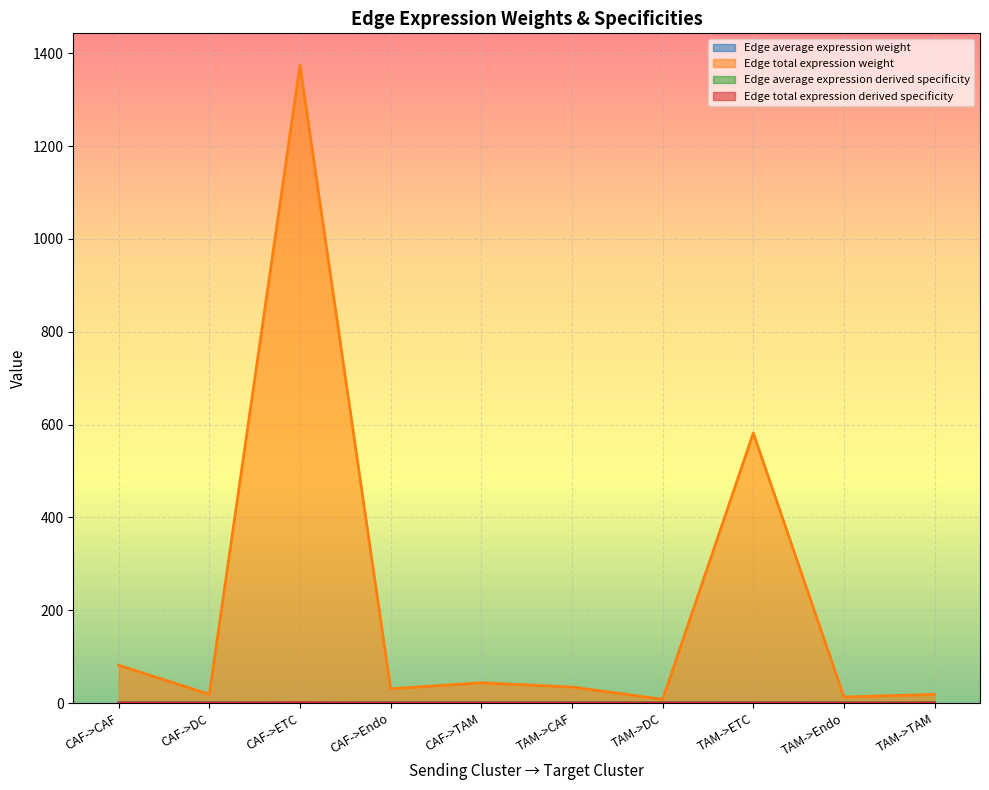

List the labels in order of Edge average expression weight value, largest first.

TAM->ETC, TAM->TAM, TAM->Endo, CAF->ETC, TAM->DC, CAF->TAM, CAF->Endo, TAM->CAF, CAF->DC, CAF->CAF